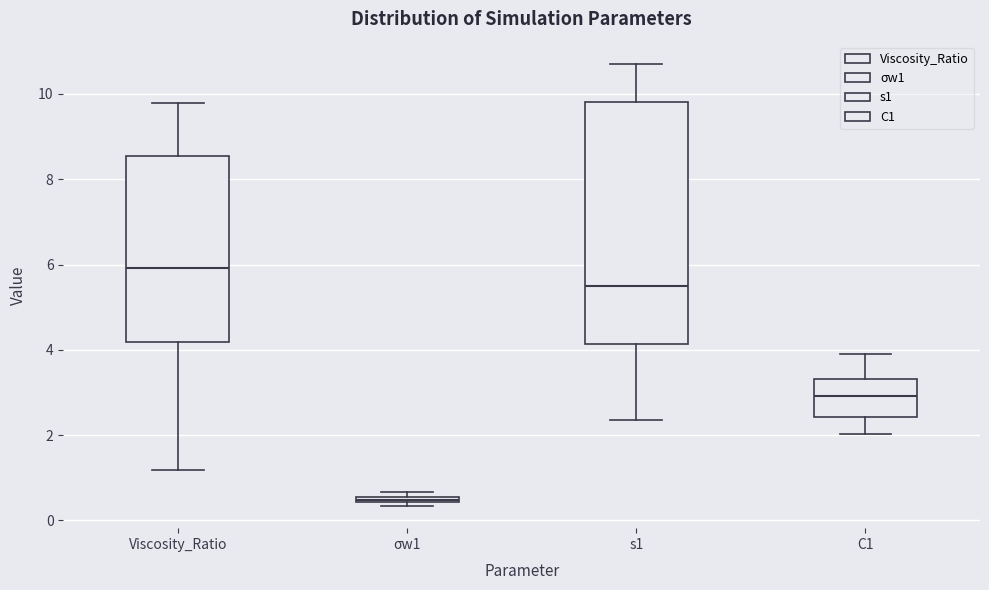

Which box has the lowest median line?

σw1